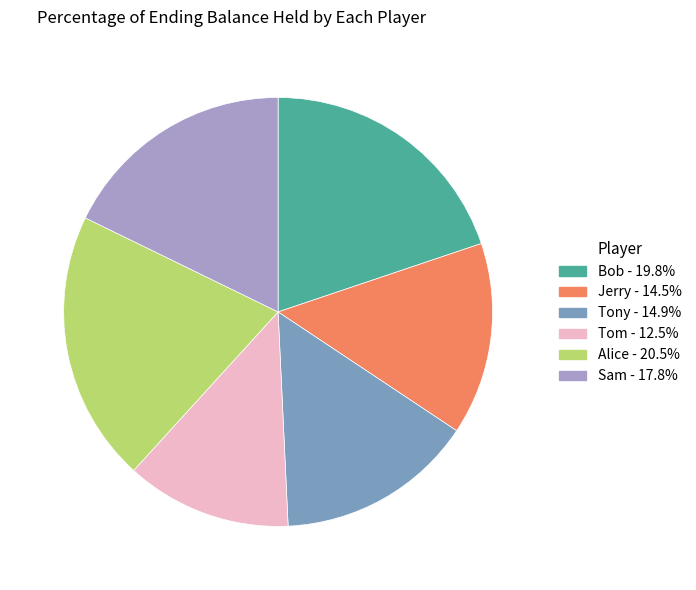

Which slice is the smallest?

Tom